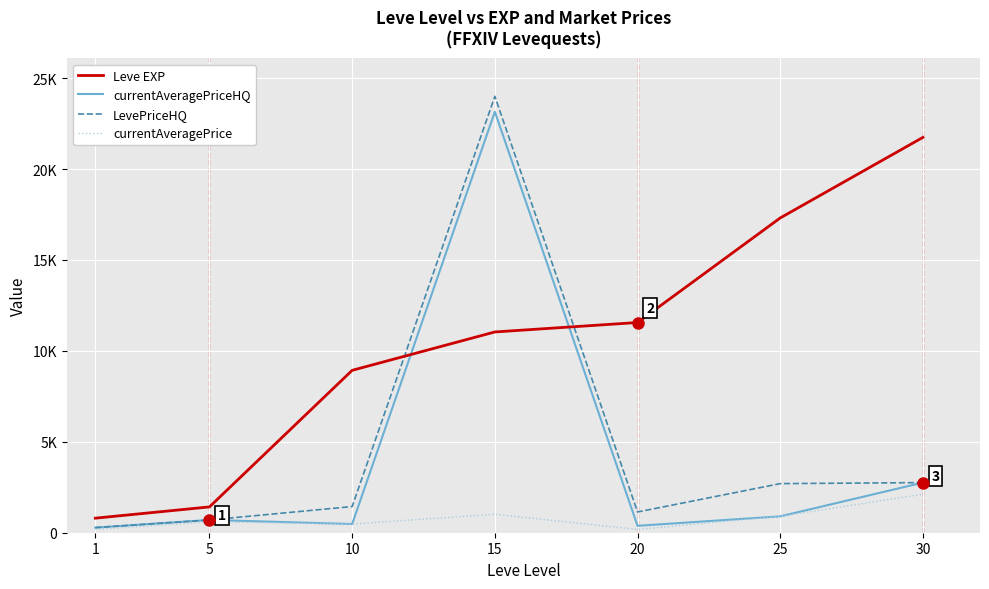

What is the lowest value of the currentAveragePriceHQ series?

280.0